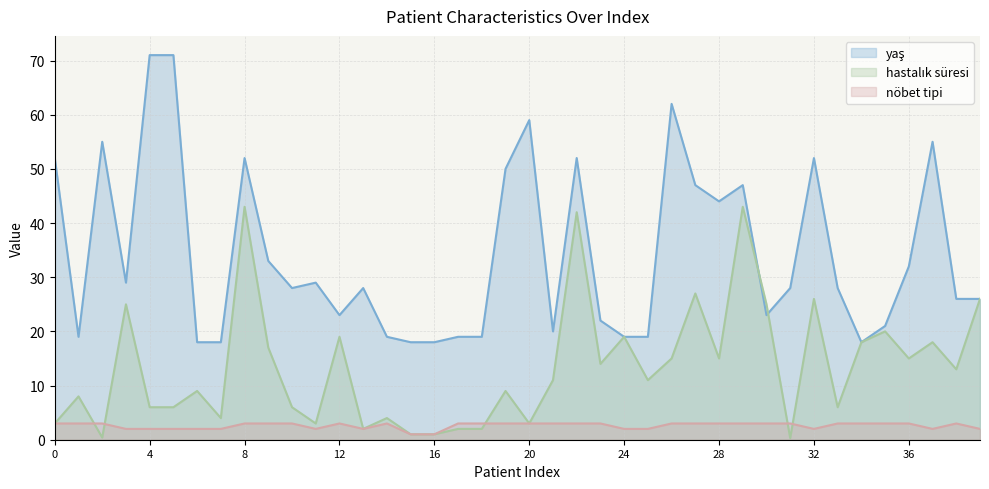

List the labels in order of hastalık süresi value, largest first.

8, 29, 22, 27, 32, 39, 3, 30, 35, 12, 24, 34, 37, 9, 26, 28, 36, 23, 38, 21, 25, 6, 19, 1, 4, 5, 10, 33, 7, 14, 0, 11, 20, 13, 17, 18, 15, 16, 2, 31